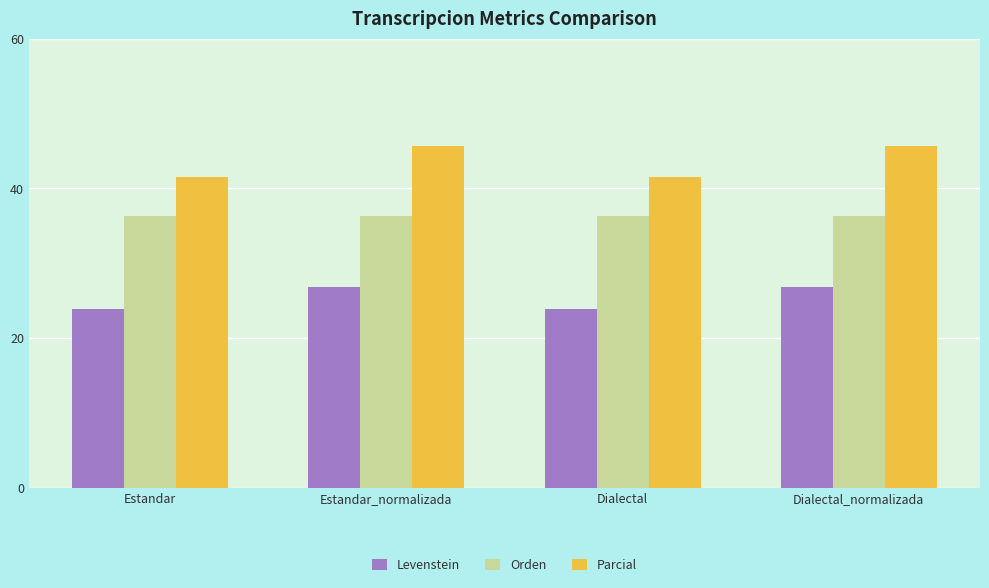

What is the minimum value for Levenstein?

23.9